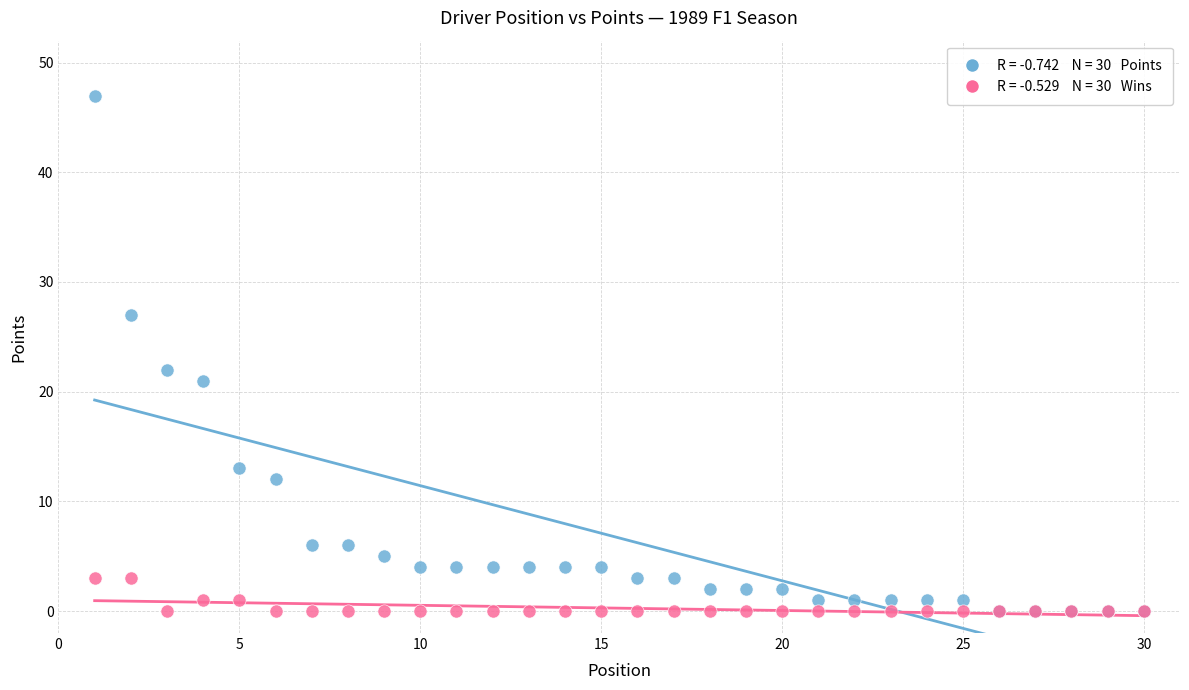

Across all series, what Y value is closest to 23?

22